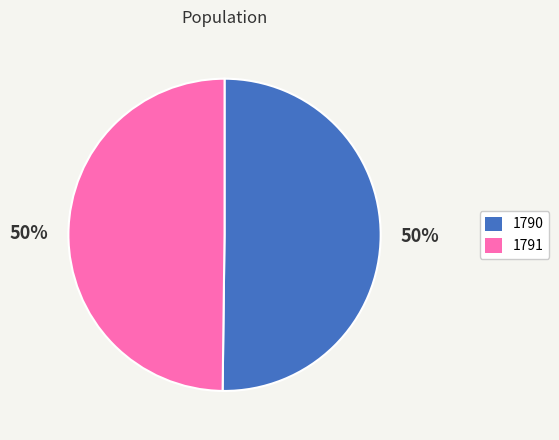

Approximately how many times larger is the value at 1791 compared to 1790?

1.0